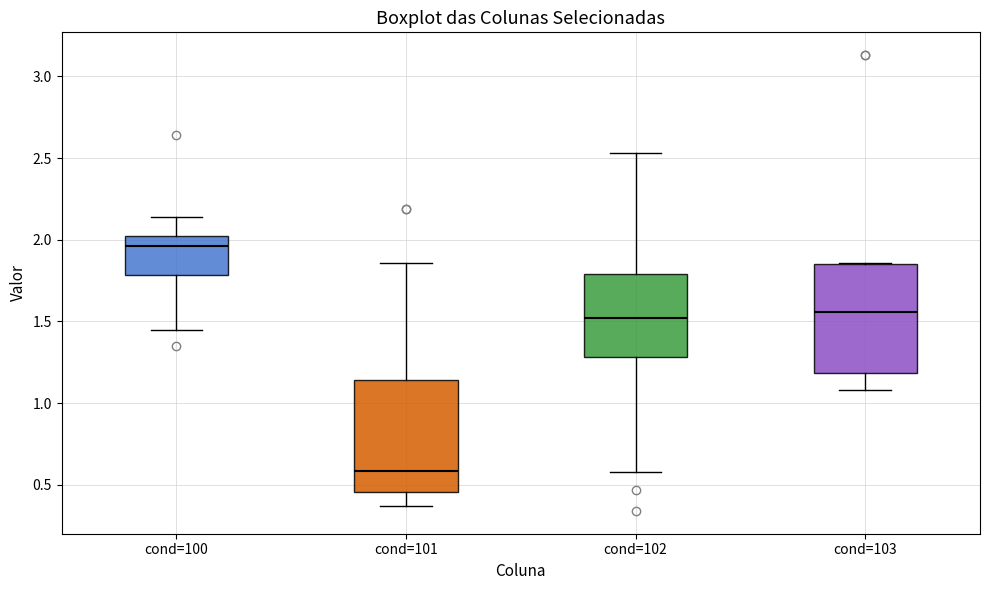

Which box's median line is the highest?

cond=100